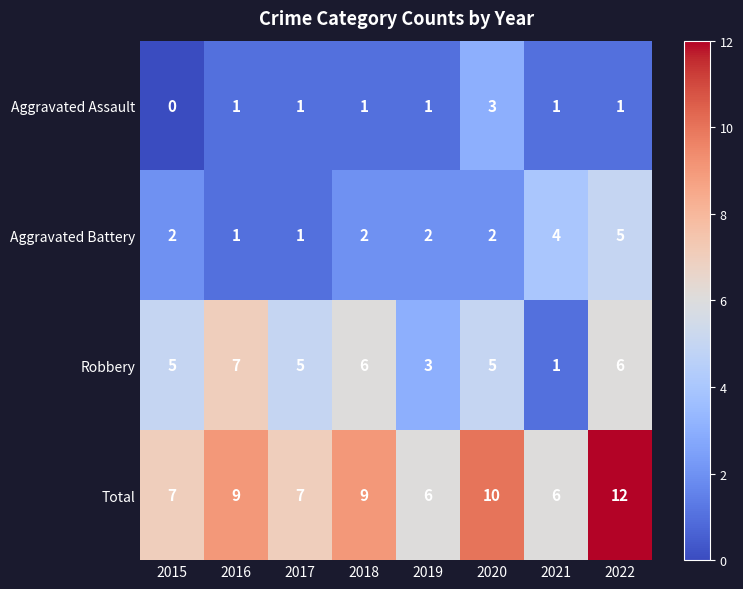

What is the difference between the Total values at 2022 and 2016?

3